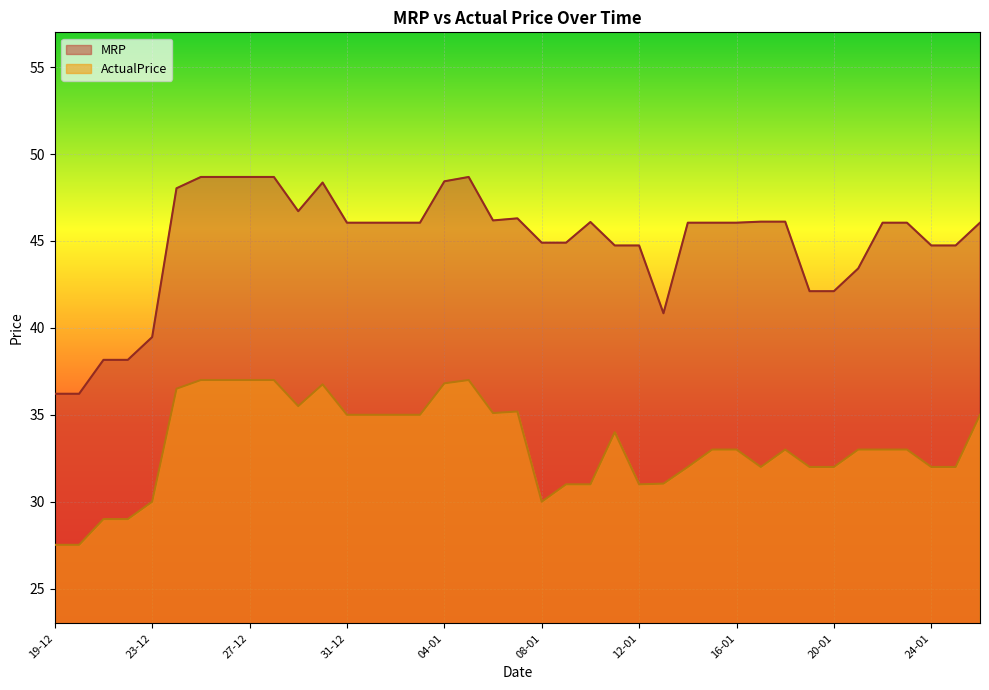

True or false: MRP and ActualPrice intersect in this chart.

False